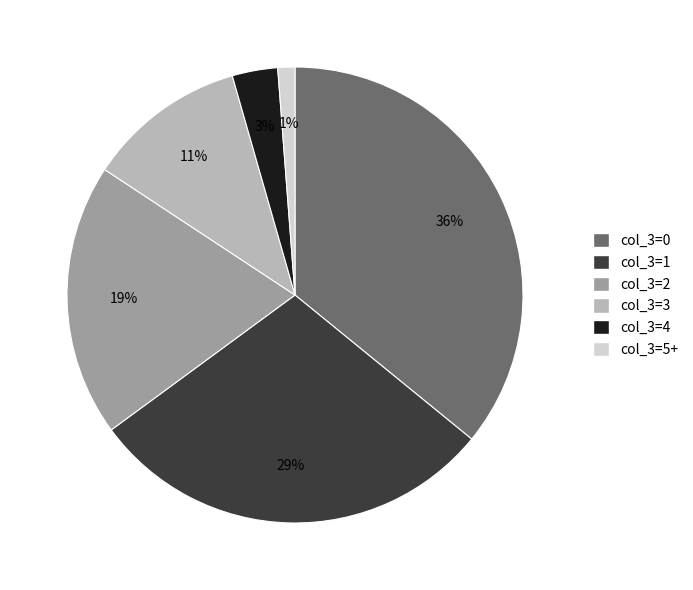

Between col_3=0 and col_3=4, which is larger?

col_3=0